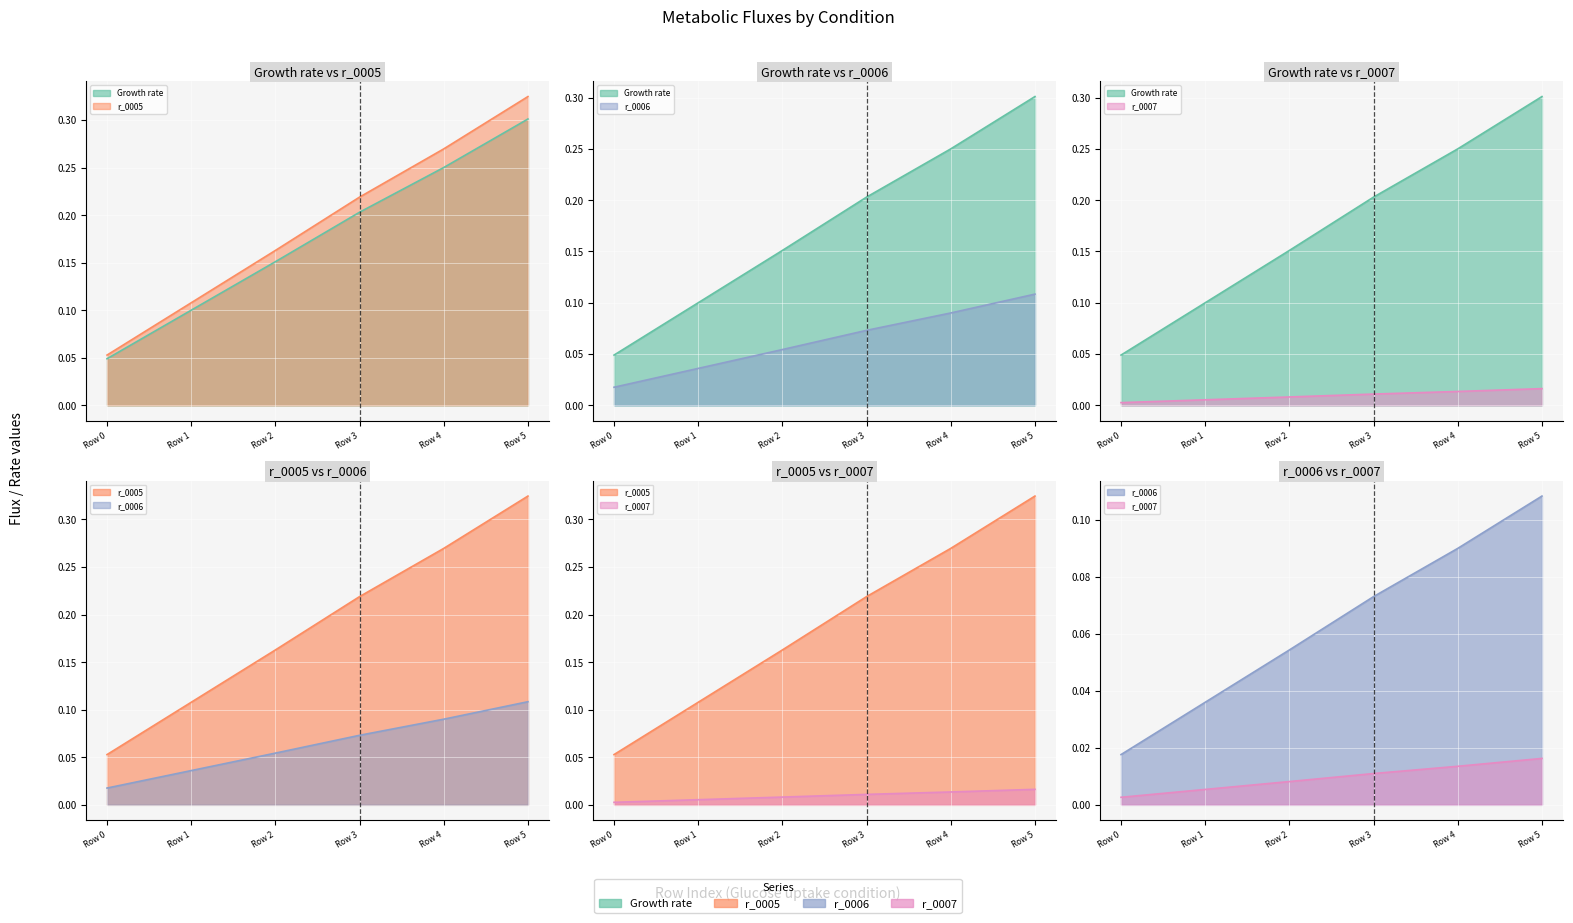

At which category does the chart reach its peak across all series?

Row 5